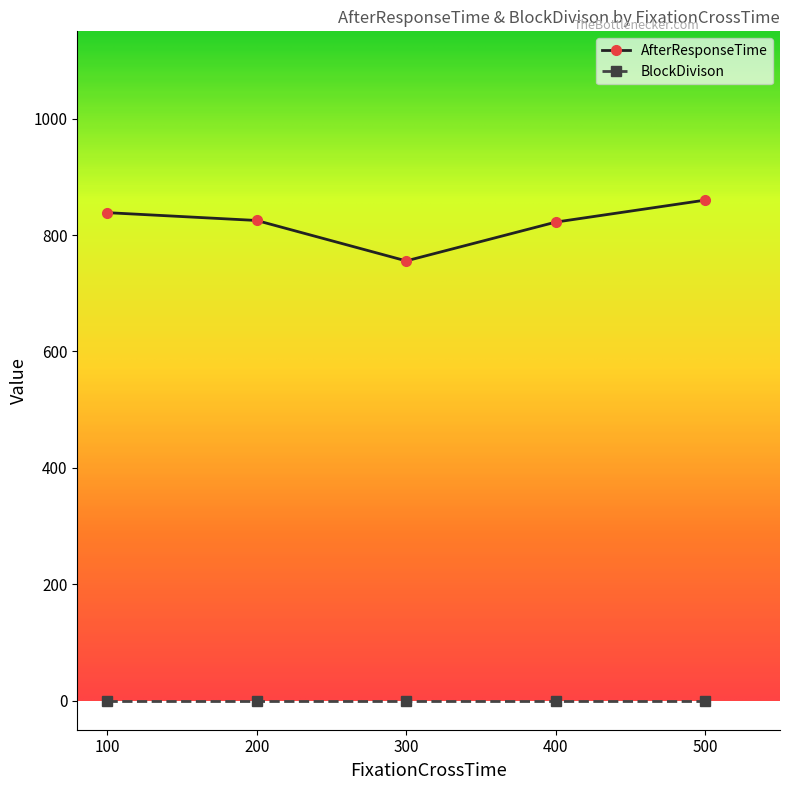

List the series in order of their overall mean, lowest first.

BlockDivison, AfterResponseTime